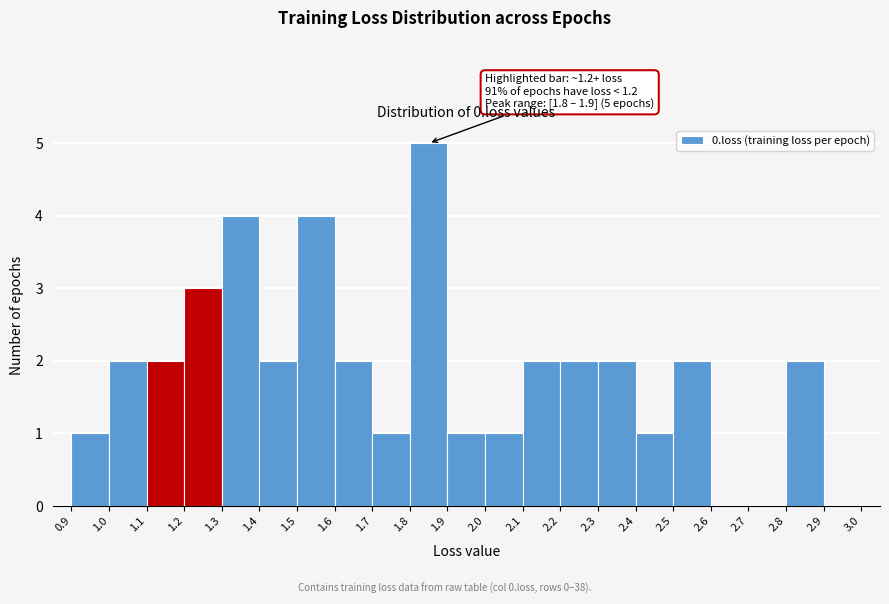

Which range on the x-axis has the tallest bar?

1.8 to 1.9